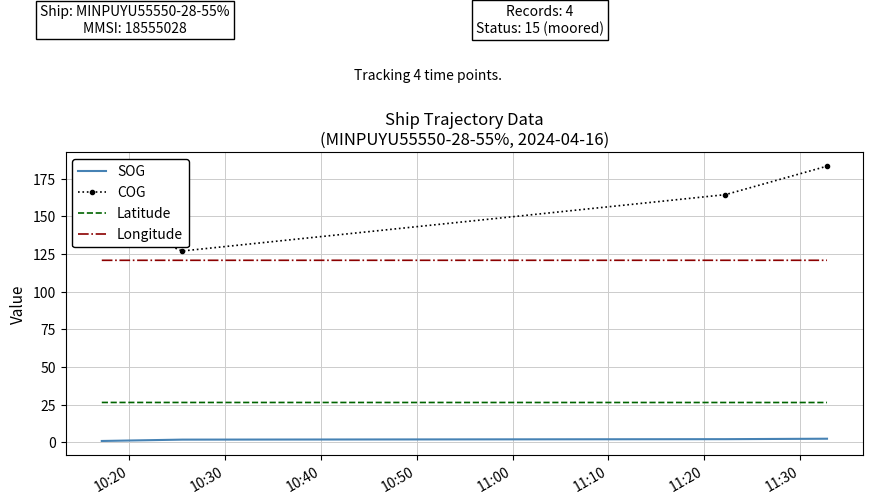

True or false: COG and Latitude cross at least once.

False